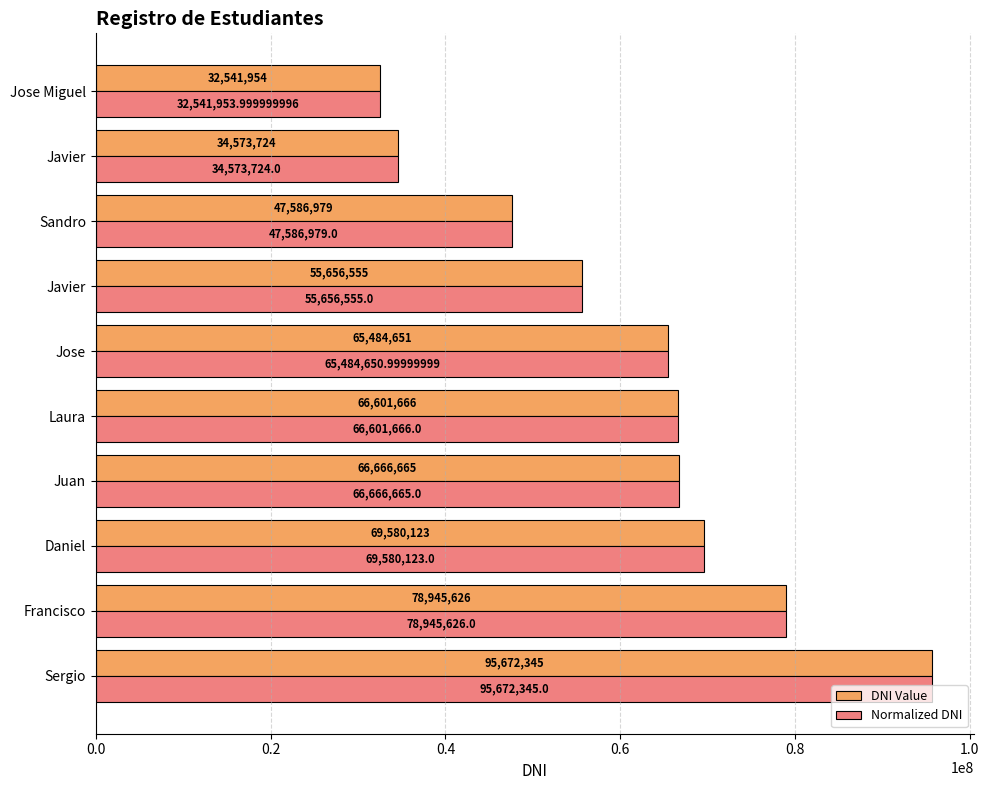

How many data points in Normalized DNI are less than 66601666?

5